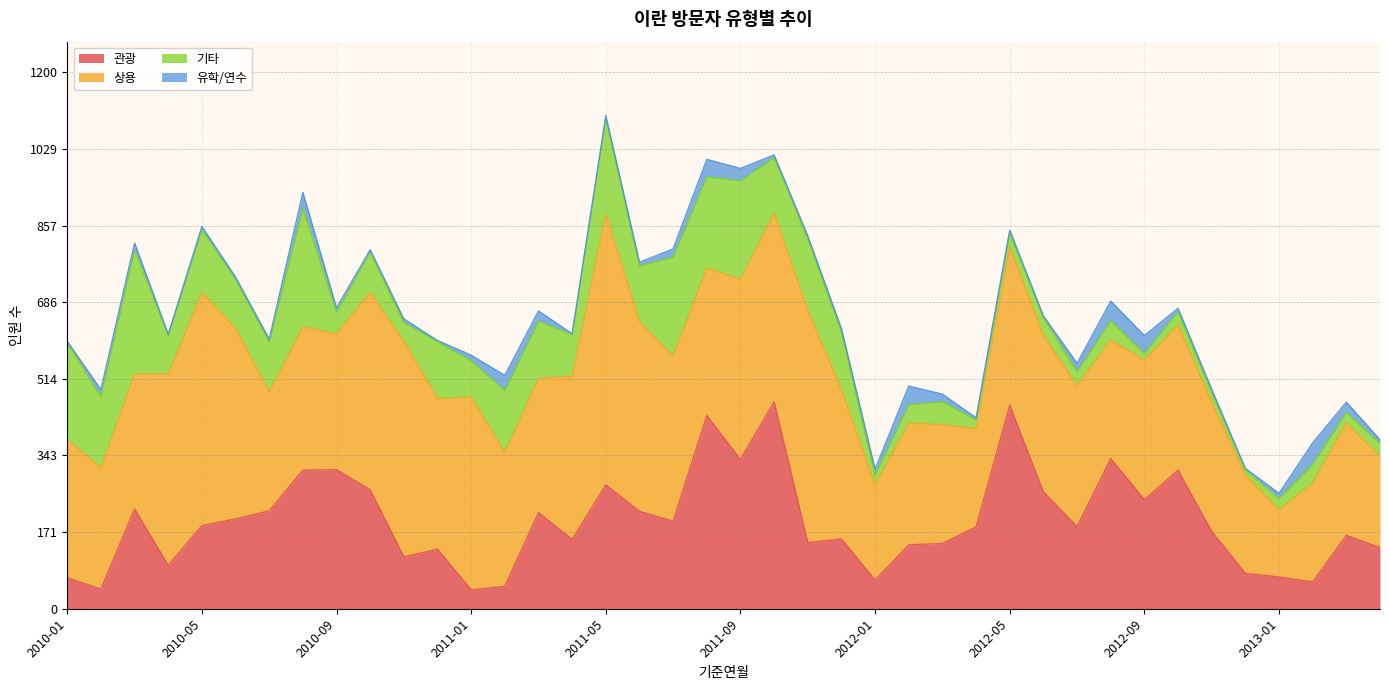

True or false: 기타 and 상용 cross at least once.

False